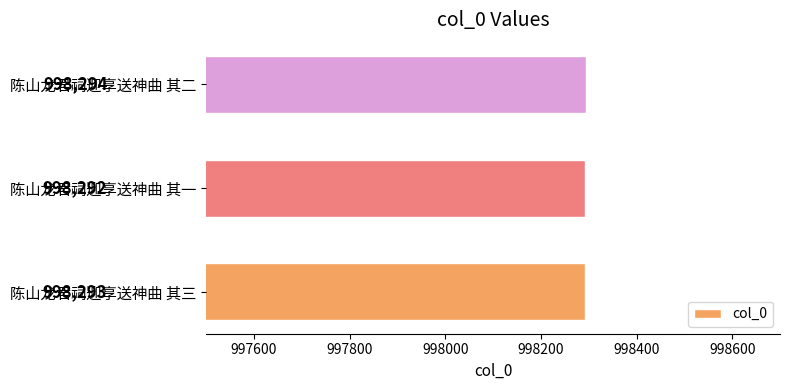

Approximately how many times larger is the value at 陈山龙君祠迎享送神曲 其三 compared to 陈山龙君祠迎享送神曲 其一?

1.0